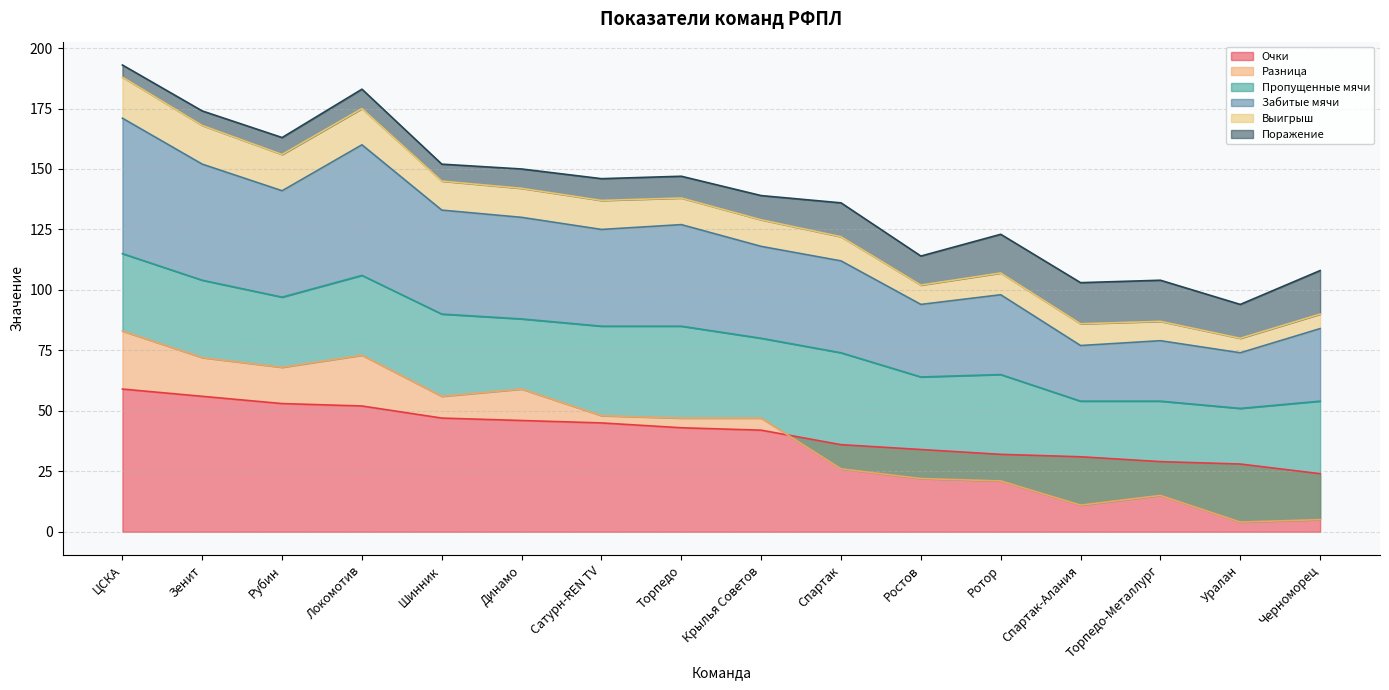

The value of Забитые мячи at Шинник is 133. True or false?

True